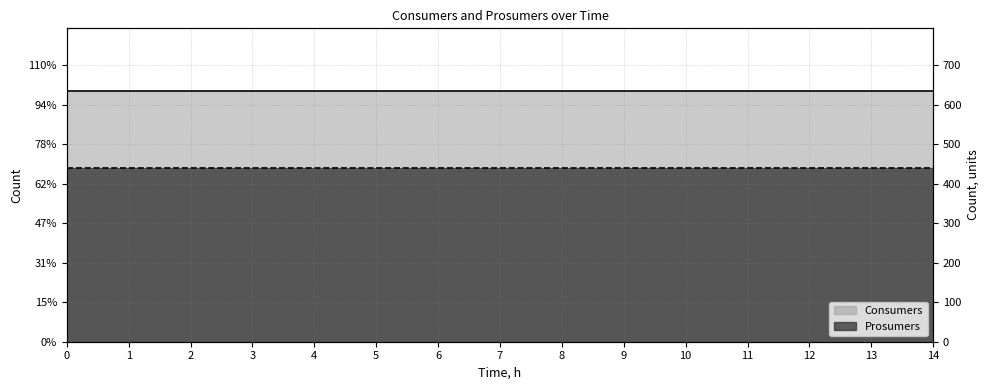

What is the average value of the Consumers_right series?

635